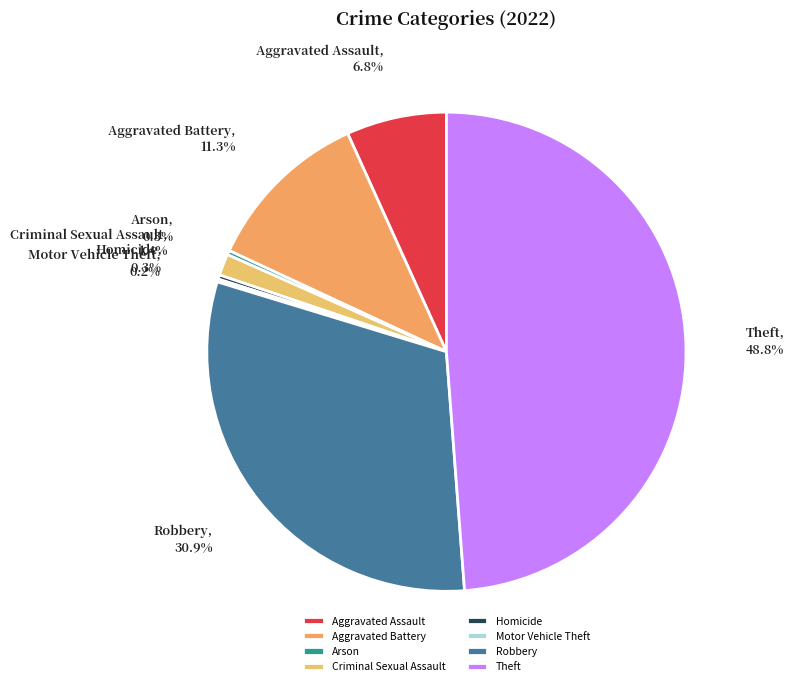

The Criminal Sexual Assault slice represents 1% of the pie. True or false?

True